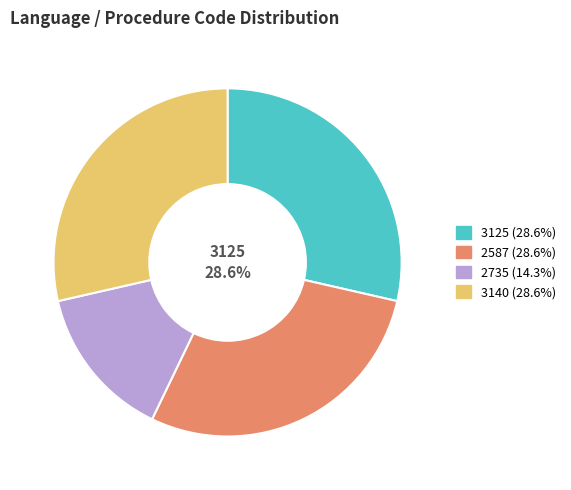

Does any single category account for the majority?

No